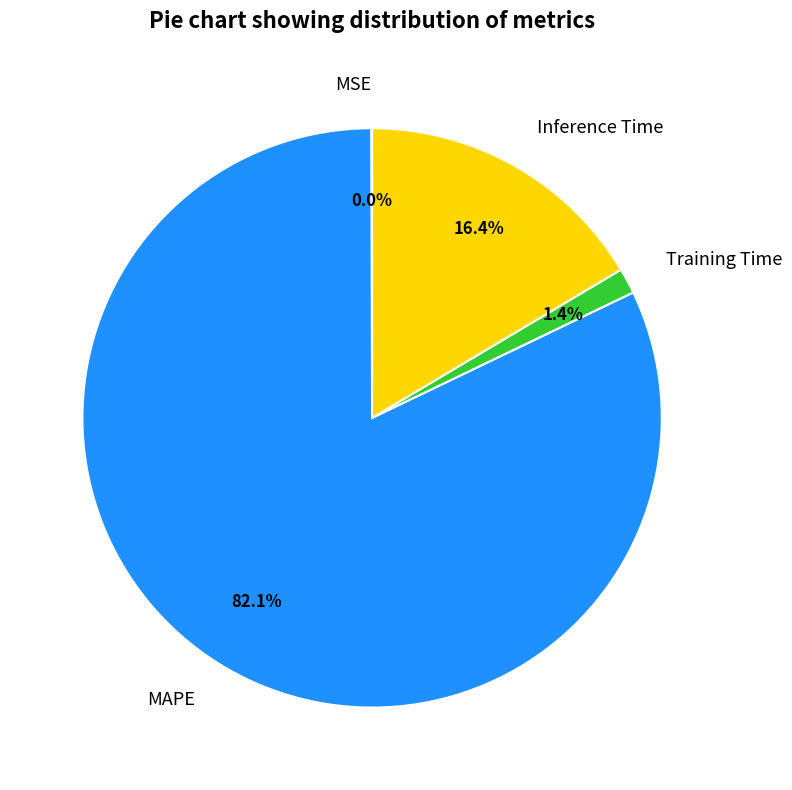

Does Inference Time represent more than half of the total?

No